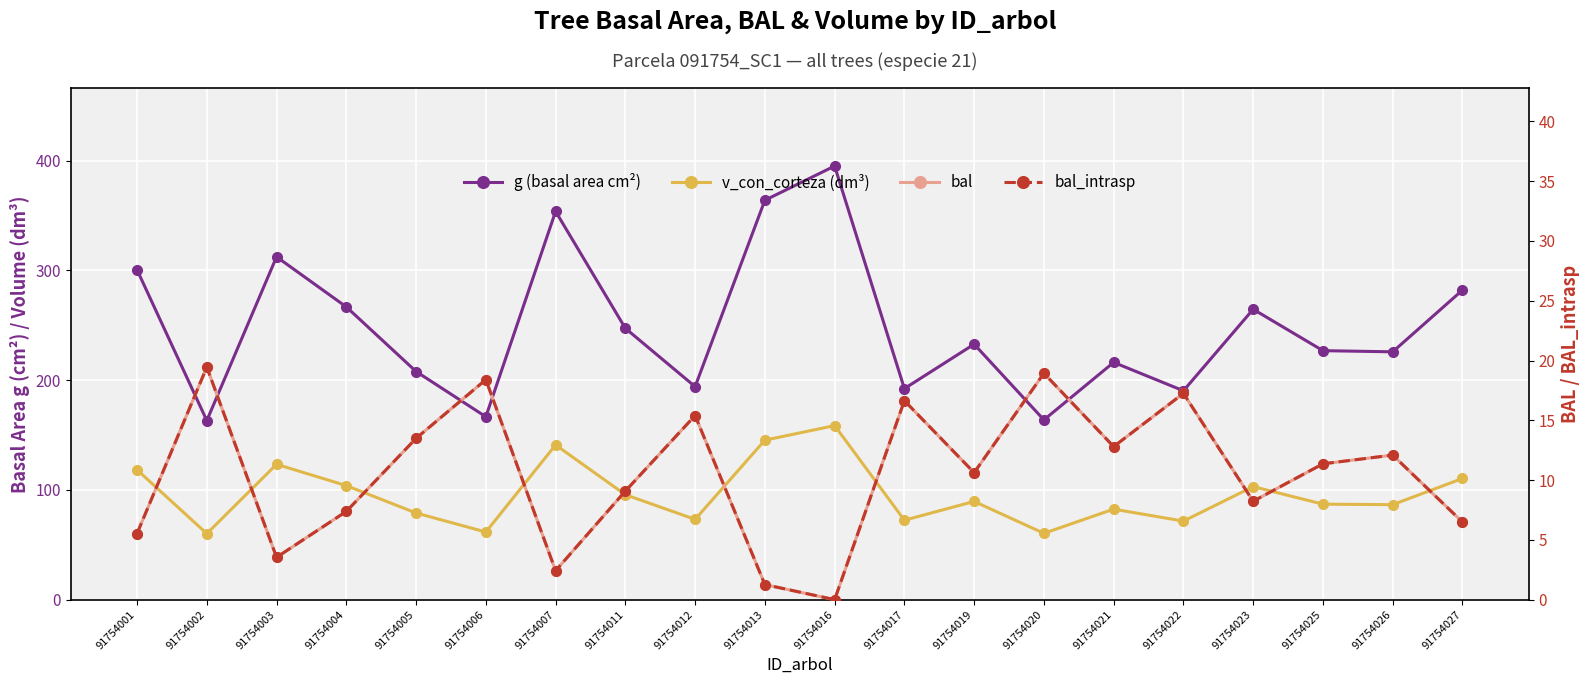

Rank the series at 91754020 from highest to lowest value.

g (basal area cm²), v_con_corteza (dm³), bal, bal_intrasp